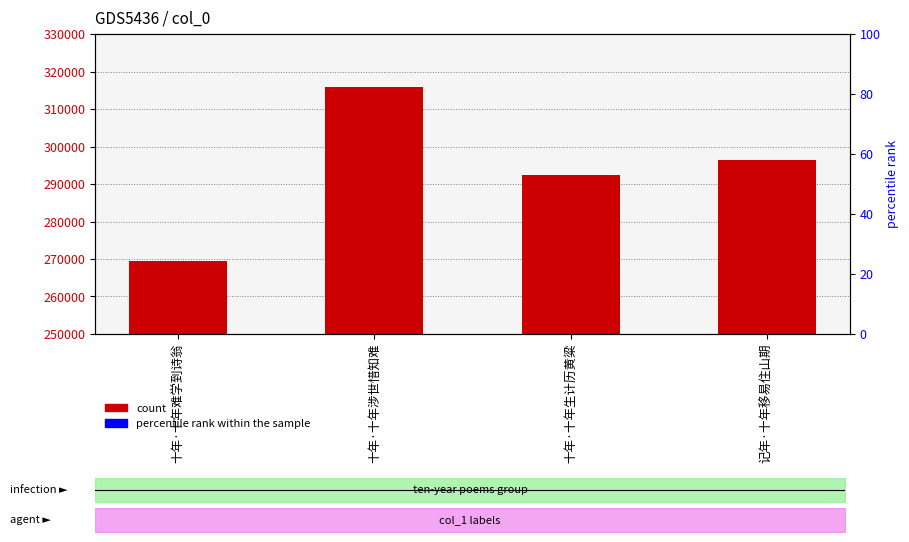

What is the greatest value displayed?

315893